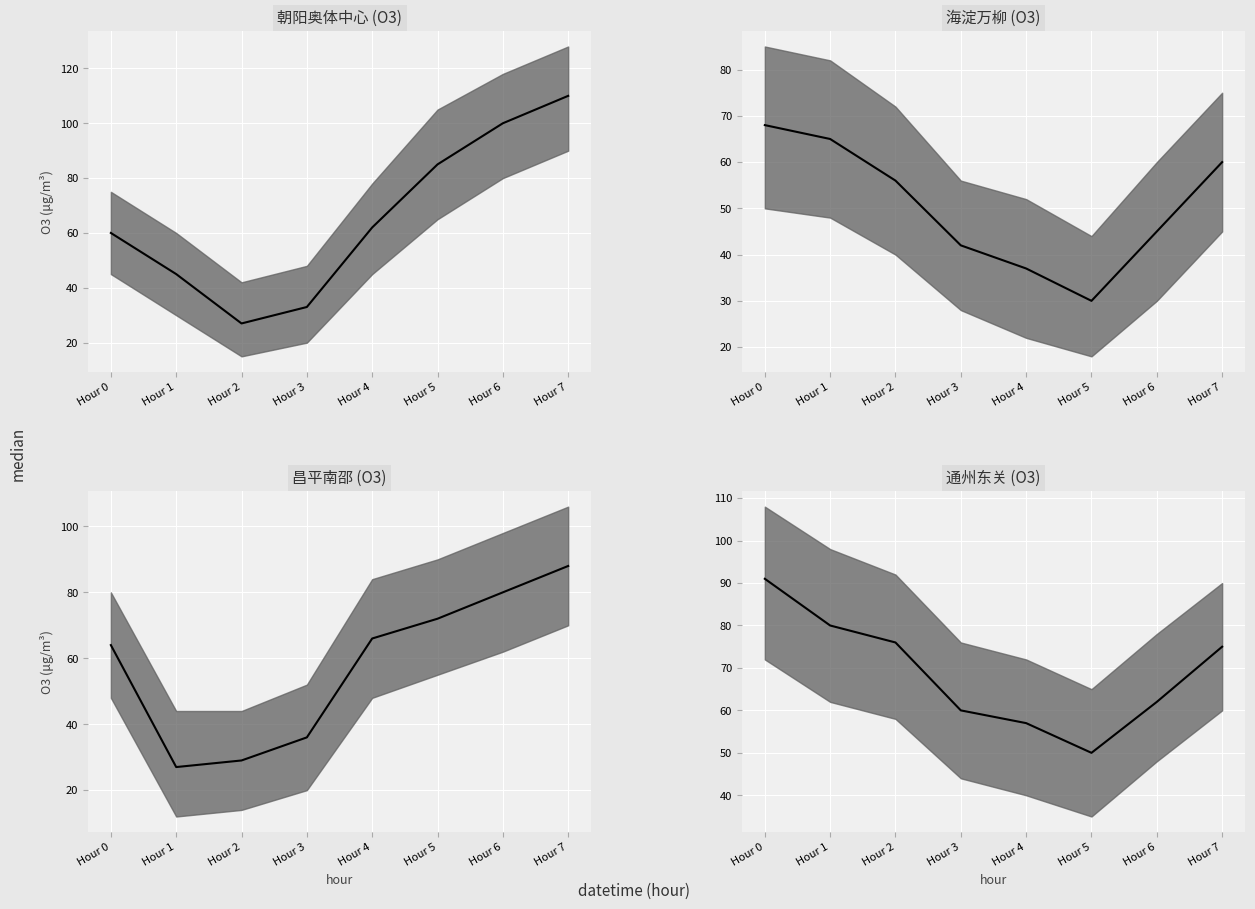

How many lines are shown in the chart?

4